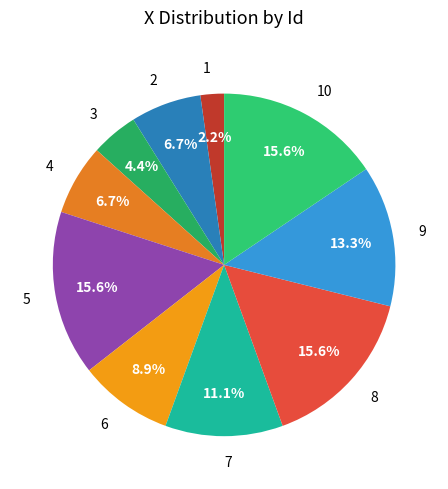

Which category has the smallest portion of the pie?

1